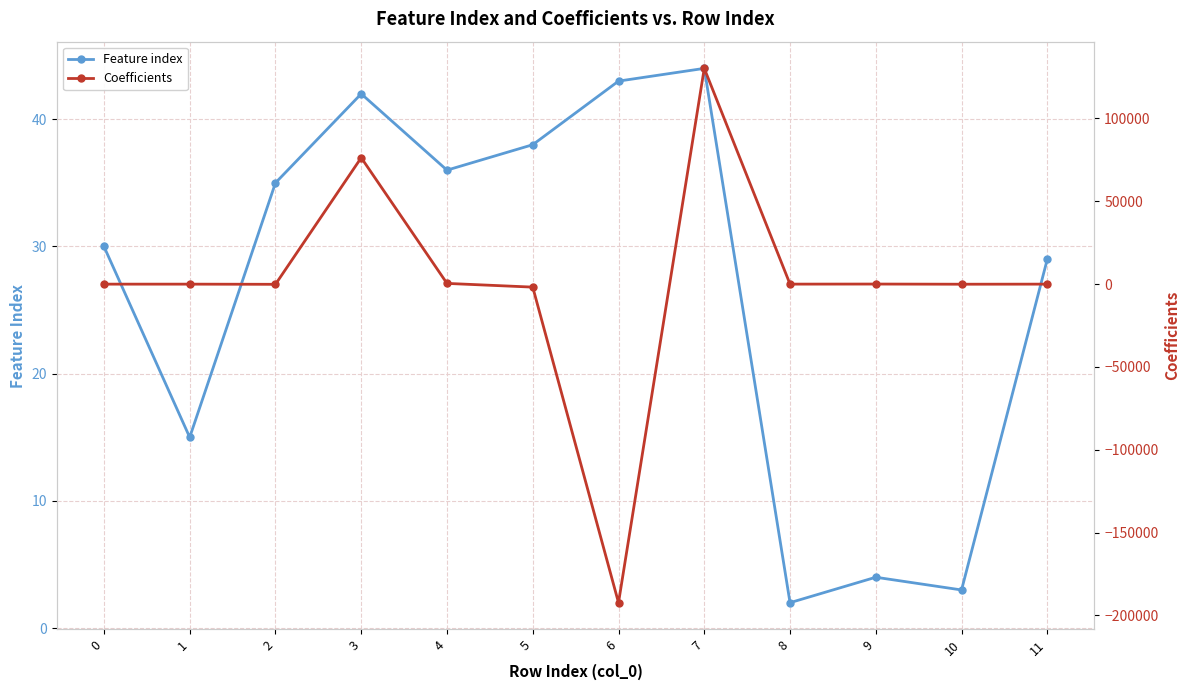

Is the value of Coefficients at 6 greater than the value of Feature index at 9?

No